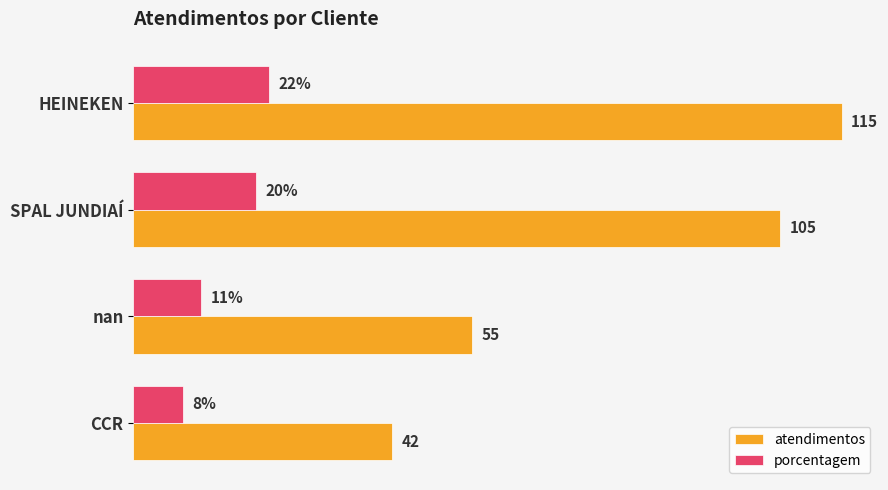

Is the value of atendimentos at SPAL JUNDIAÍ greater than the value of porcentagem at SPAL JUNDIAÍ?

Yes